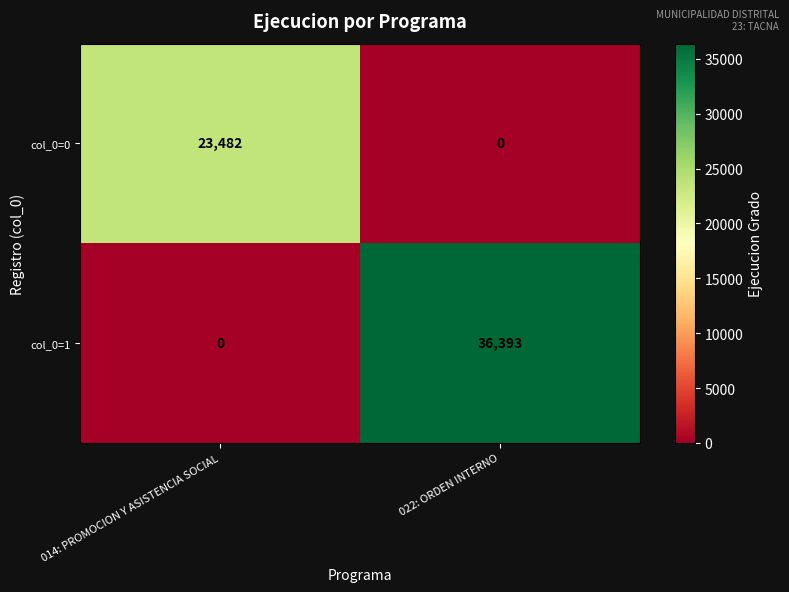

At which category is the sum across all series the highest?

022: ORDEN INTERNO